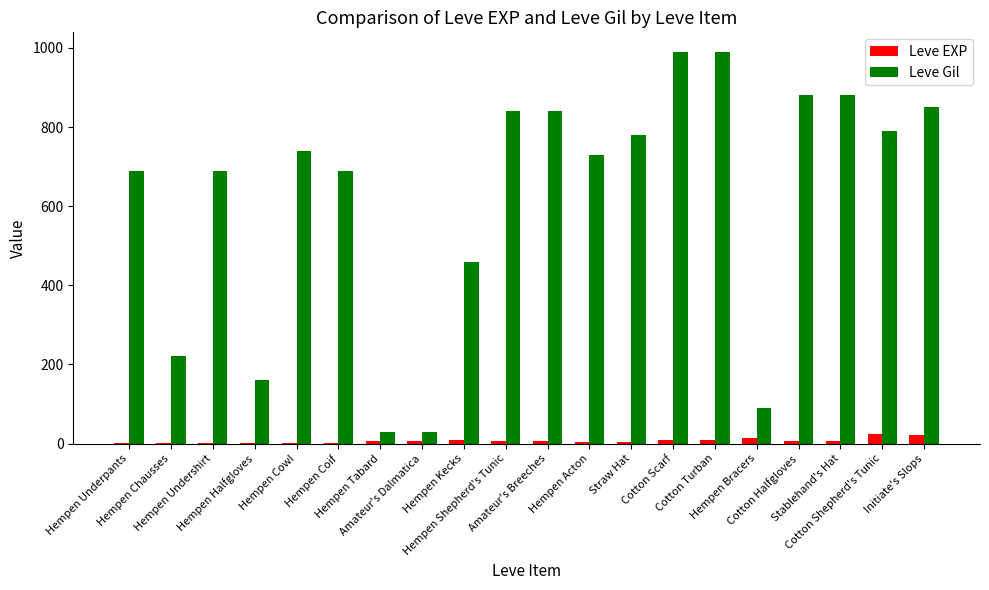

What is the total value across all series at Stablehand's Hat?

886